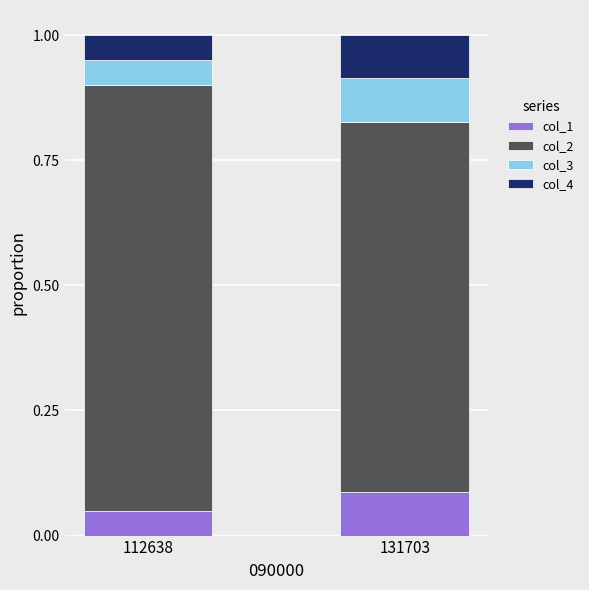

What is the total value across all series at 112638?

1.0